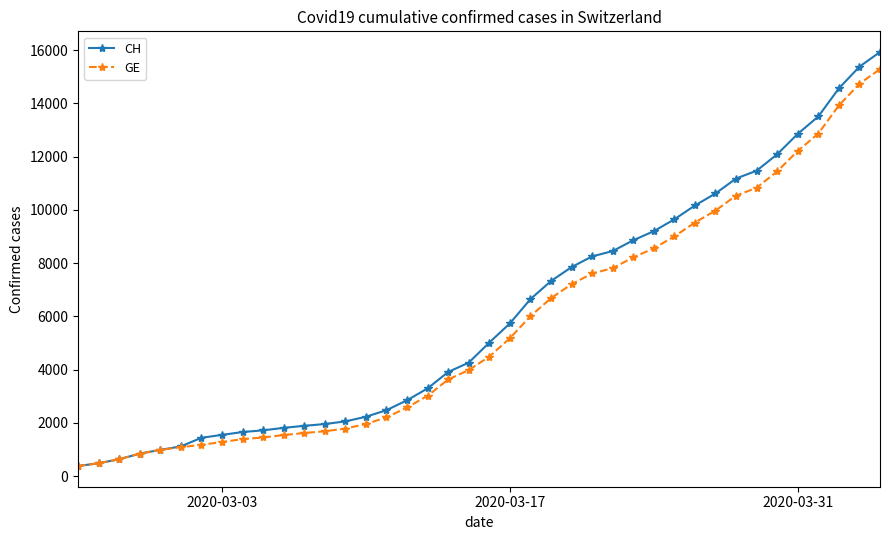

Which series has the widest spread of values?

CH